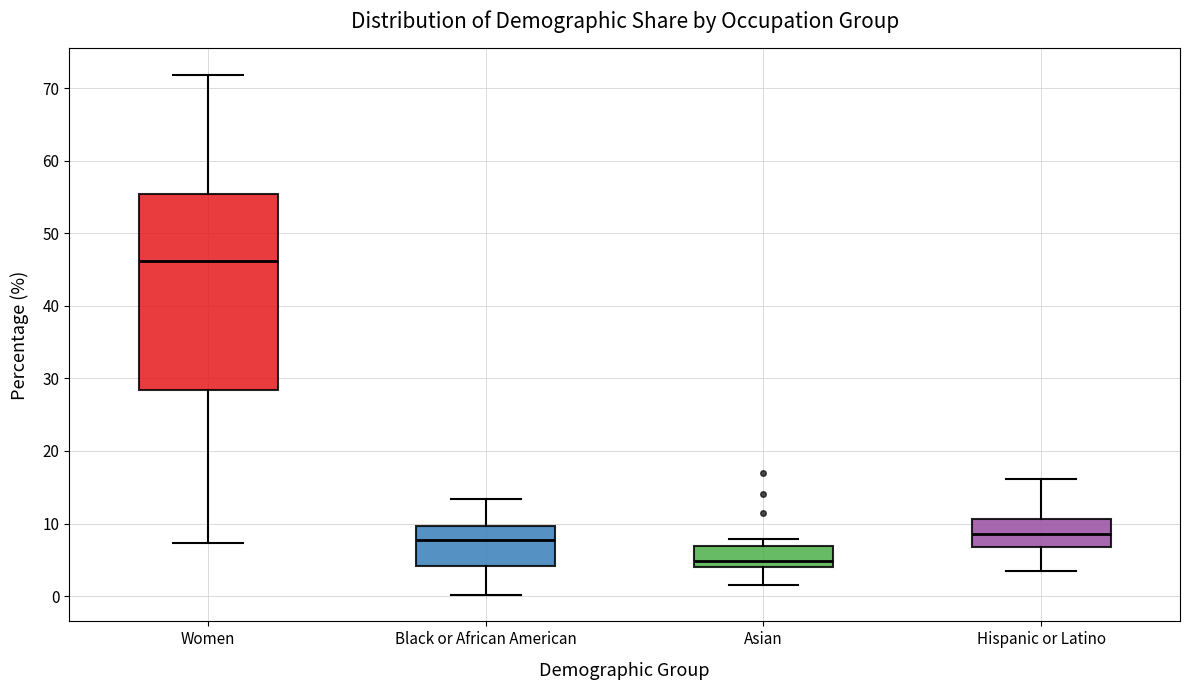

Which box has the highest median line?

Women